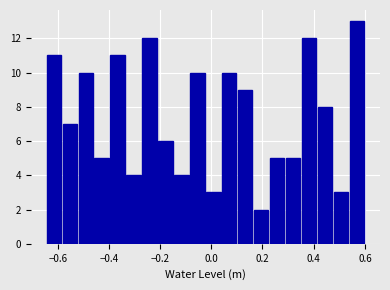

Around what value on the x-axis is the tallest bar? Give the approximate position of its centre, as read against the axis.

0.56